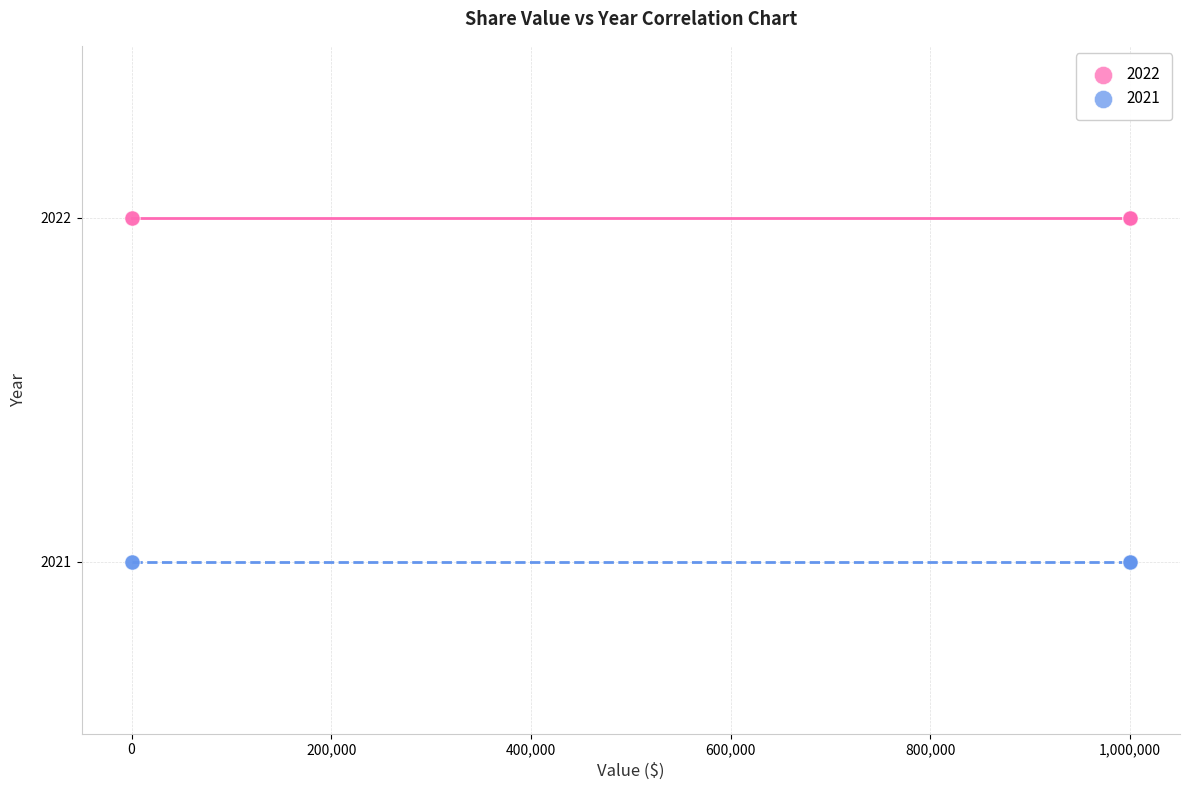

Which series contains the lowest Y value?

2021